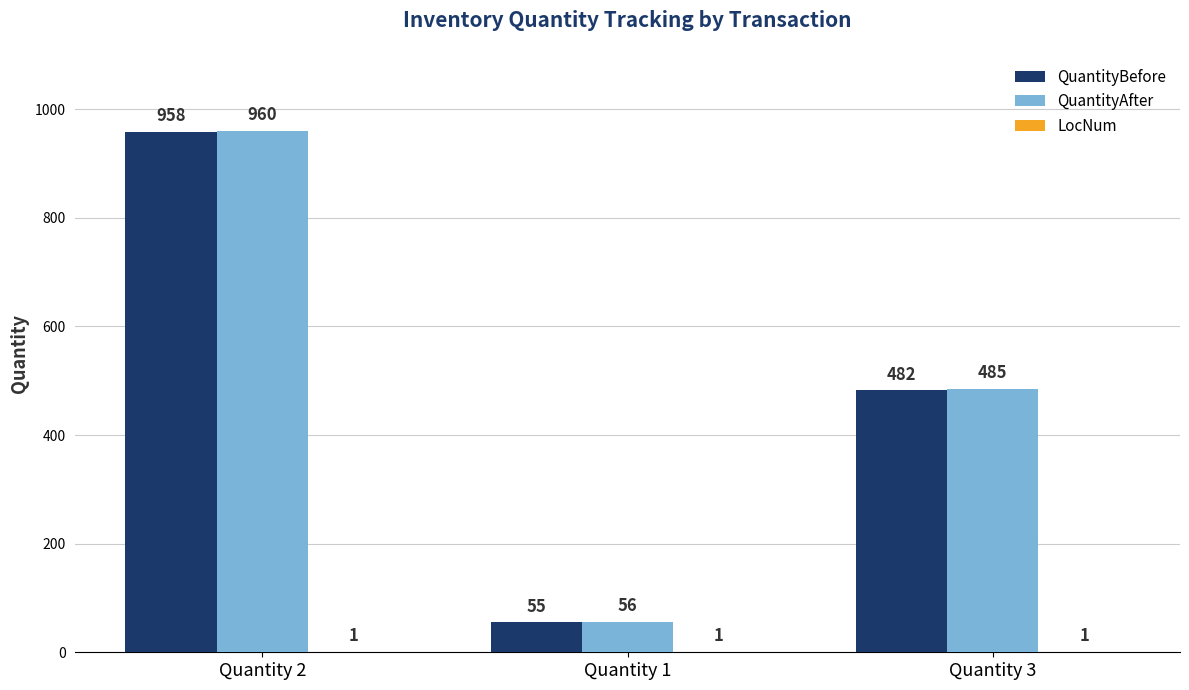

Which series has the largest range (max minus min)?

QuantityAfter